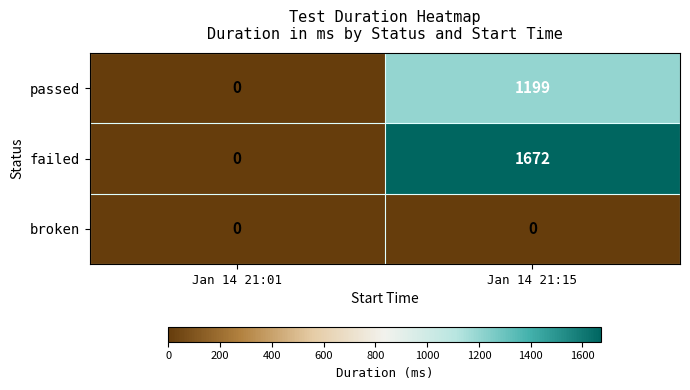

Rank the series by their maximum value, from highest to lowest.

failed, passed, broken